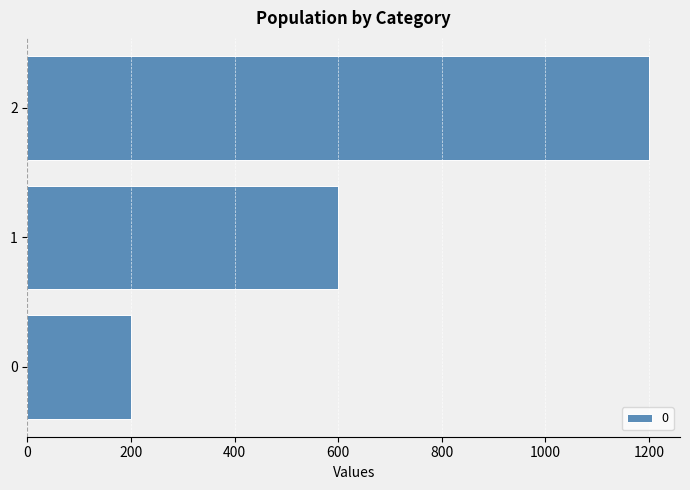

Approximately how many times larger is the value at 2 compared to 1?

2.0